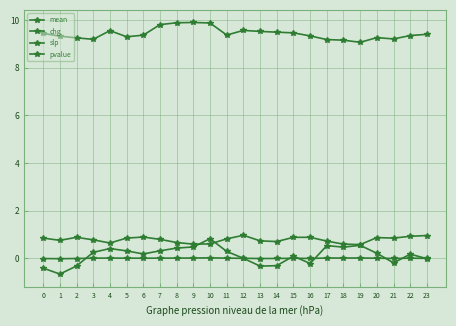

Which series changed the most between 5 and 7?

mean